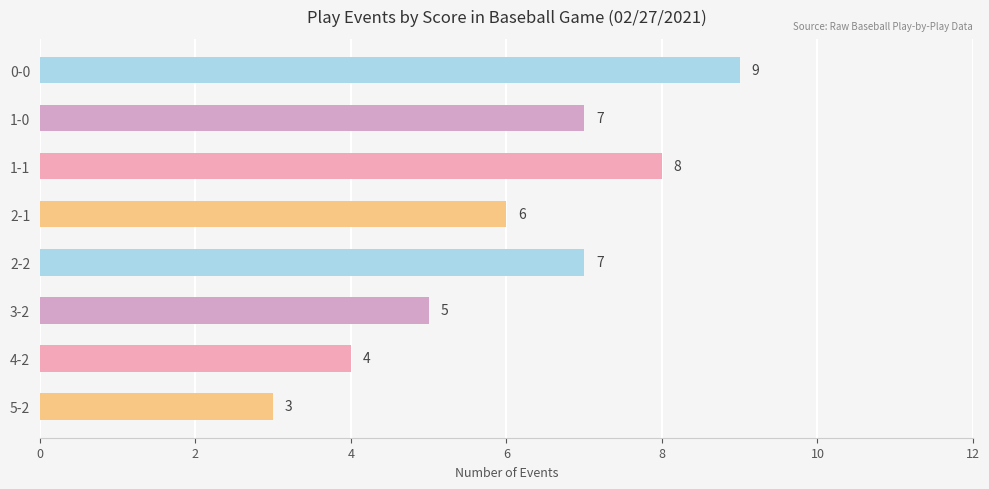

Reading bottom to top, list all the values displayed in this chart.

5-2=3	4-2=4	3-2=5	2-2=7	2-1=6	1-1=8	1-0=7	0-0=9